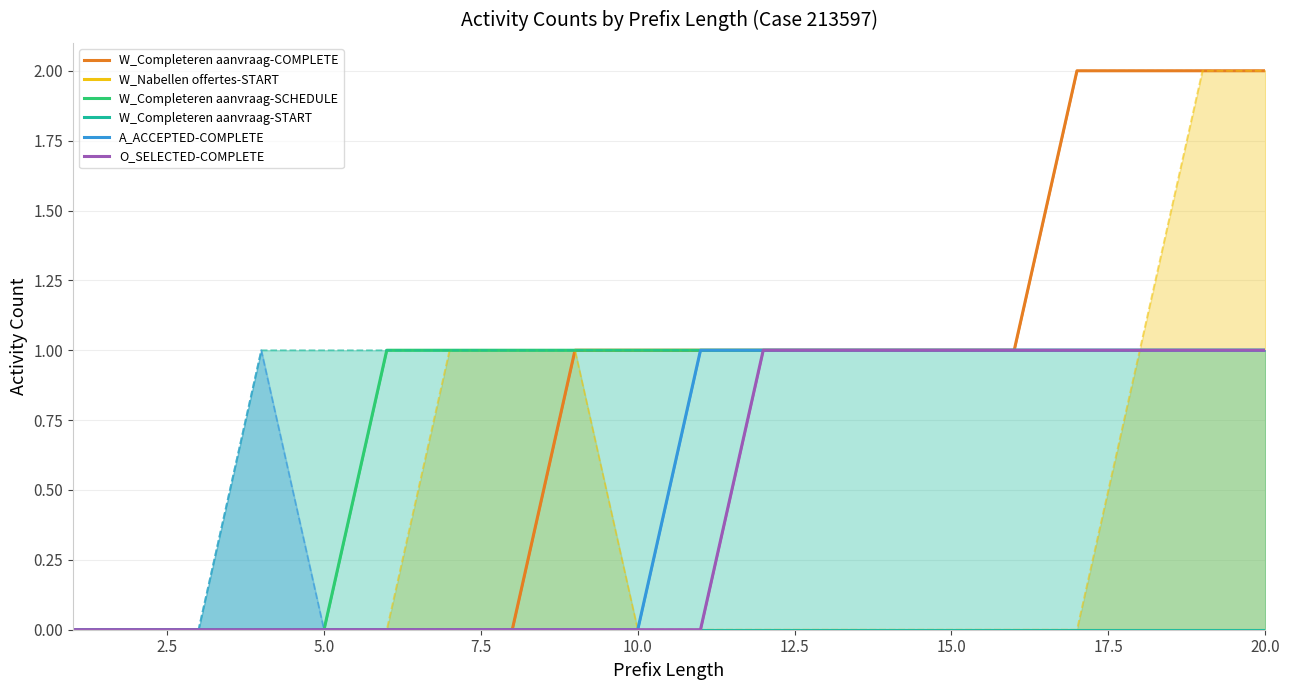

Which series has the widest spread of values?

W_Completeren aanvraag-COMPLETE